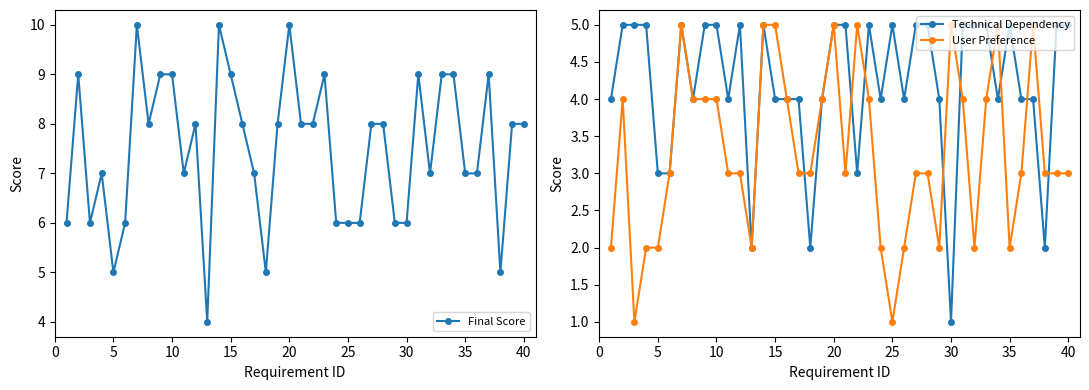

Rank the series by their average value, from lowest to highest.

User Preference, Technical Dependency, Final Score